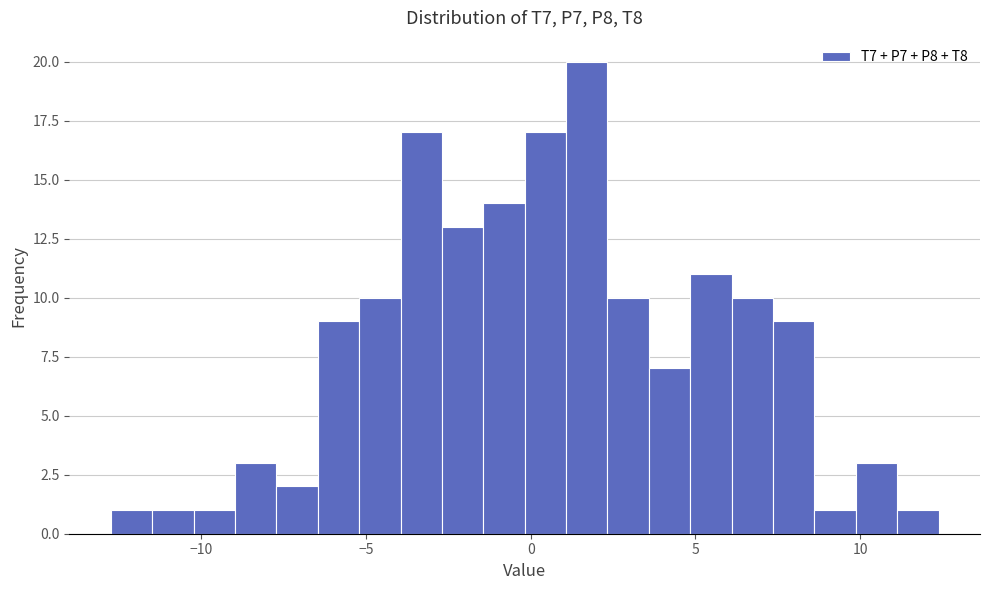

Around what value on the x-axis is the tallest bar? Give the approximate position of its centre, as read against the axis.

1.5